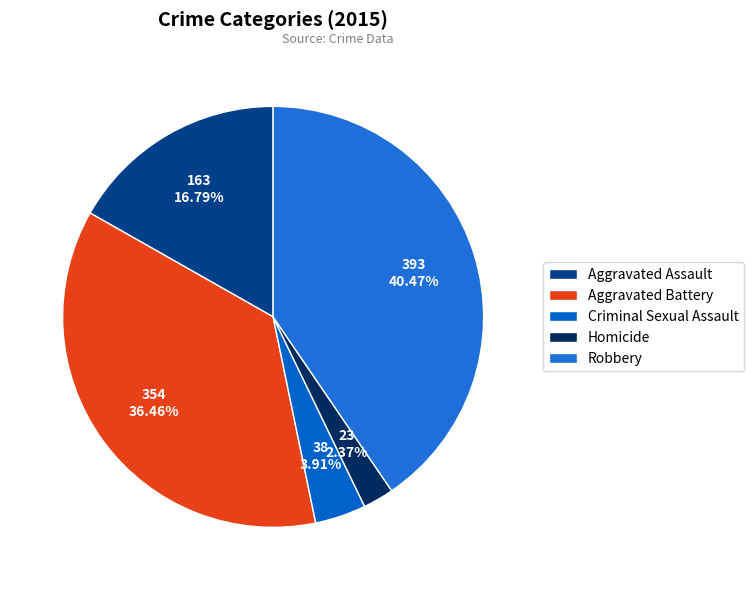

Approximately how many times larger is the value at Aggravated Assault compared to Aggravated Battery?

0.5